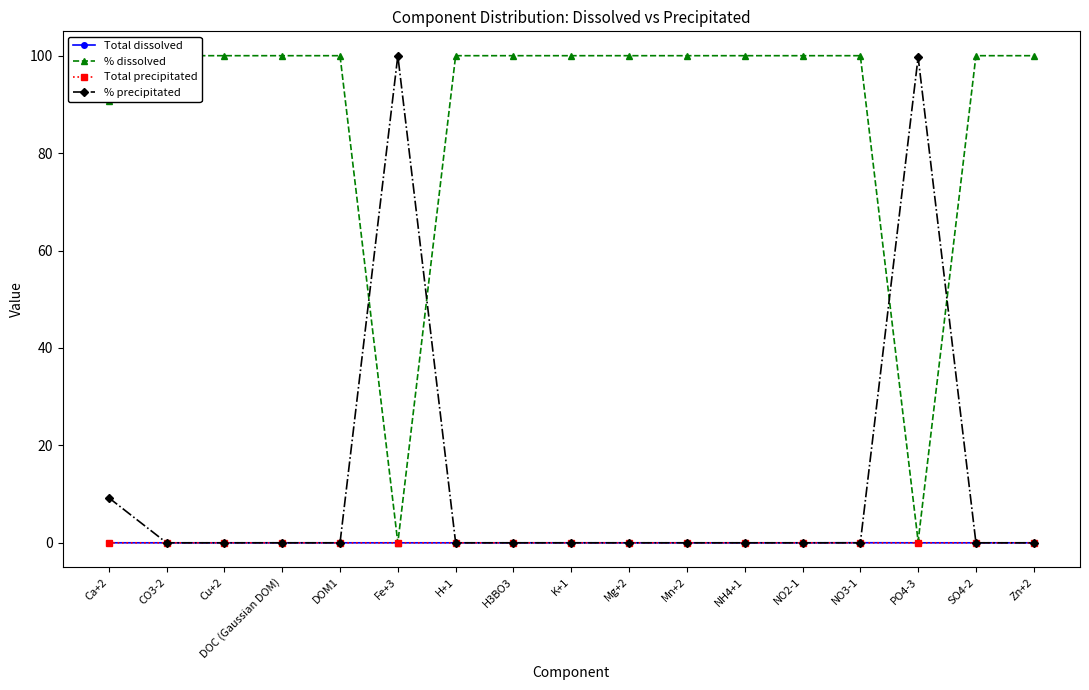

Between which two adjacent categories do % dissolved and % precipitated first intersect?

DOM1 and Fe+3